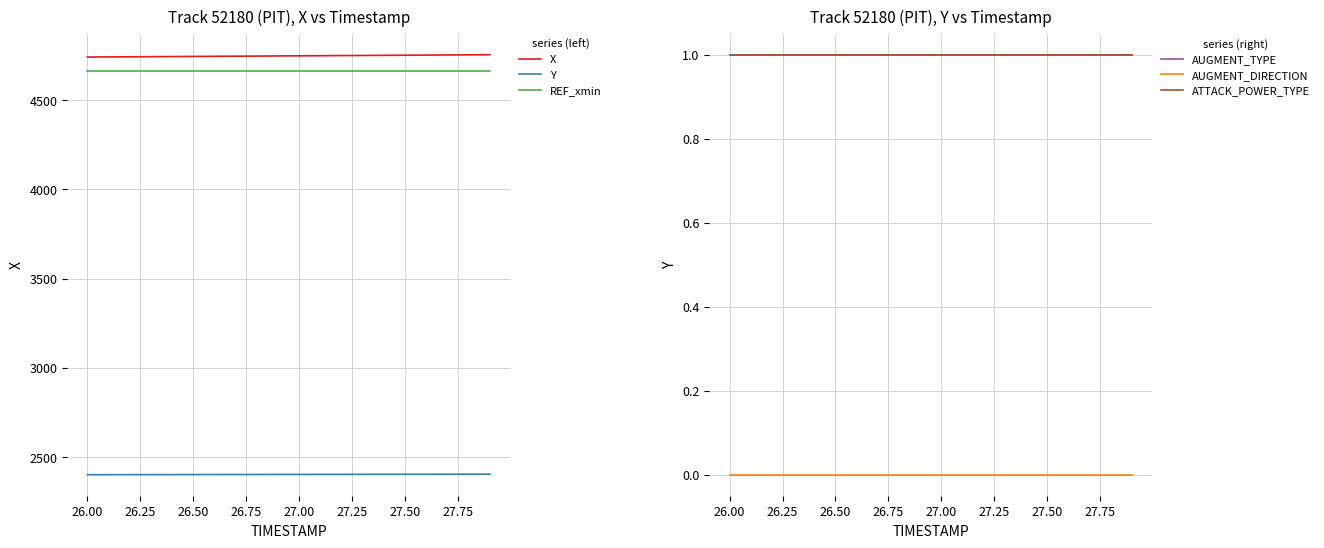

True or false: X and REF_xmin cross at least once.

False